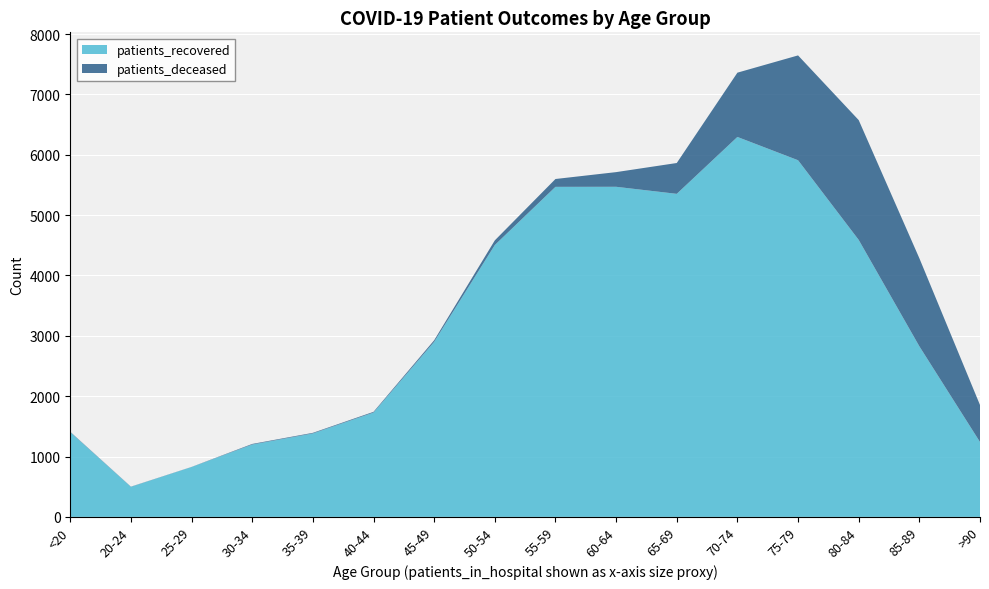

Reading left to right, what are all the values shown in this chart?

patients_recovered: 1404	498	826	1199	1383	1729	2901	4505	5469	5470	5353	6296	5910	4590	2827	1241
patients_deceased: 6	3	2	10	10	12	26	77	130	243	511	1065	1737	1985	1459	613